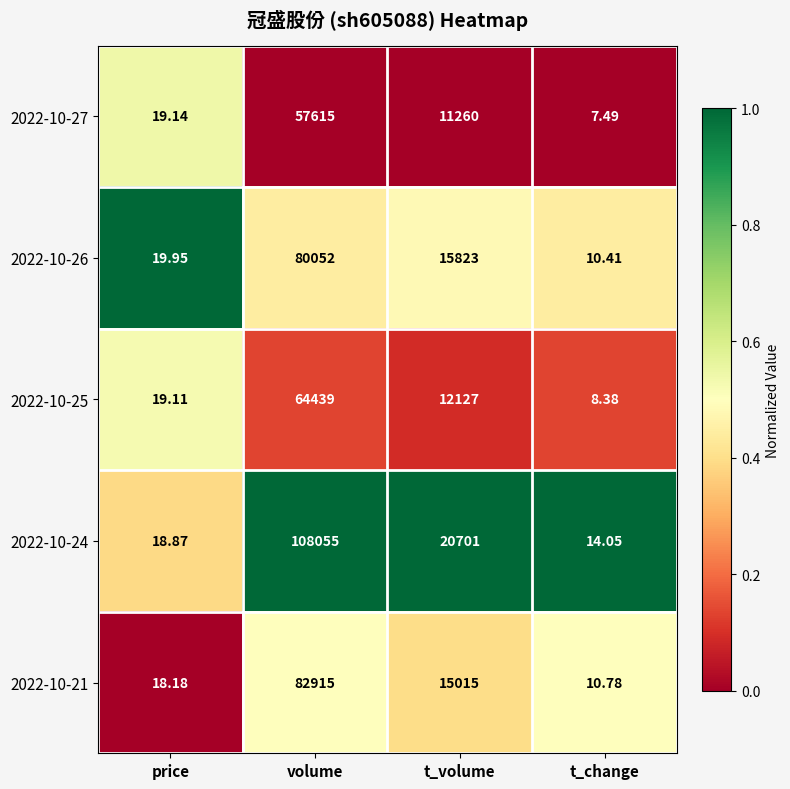

Which series has the largest total across all categories?

2022-10-24